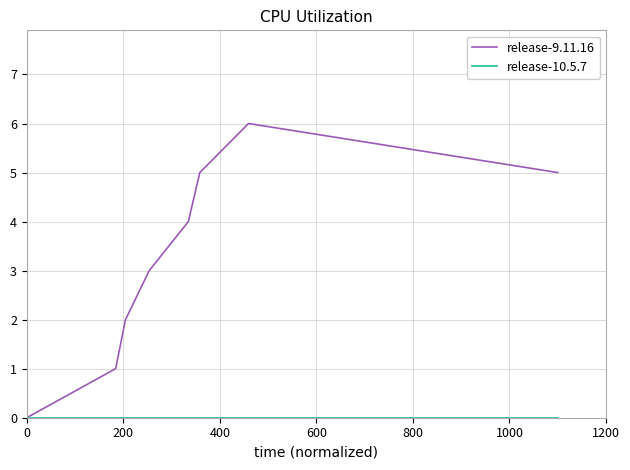

Count the release-9.11.16 values in the range 2 to 5.

5